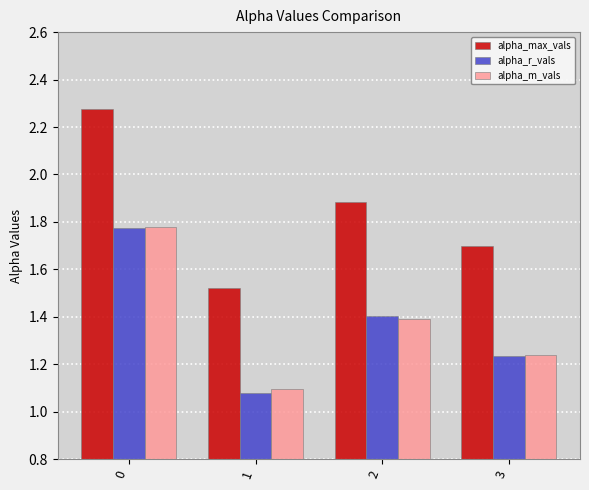

The value of alpha_m_vals at 2 is 2.1. True or false?

False